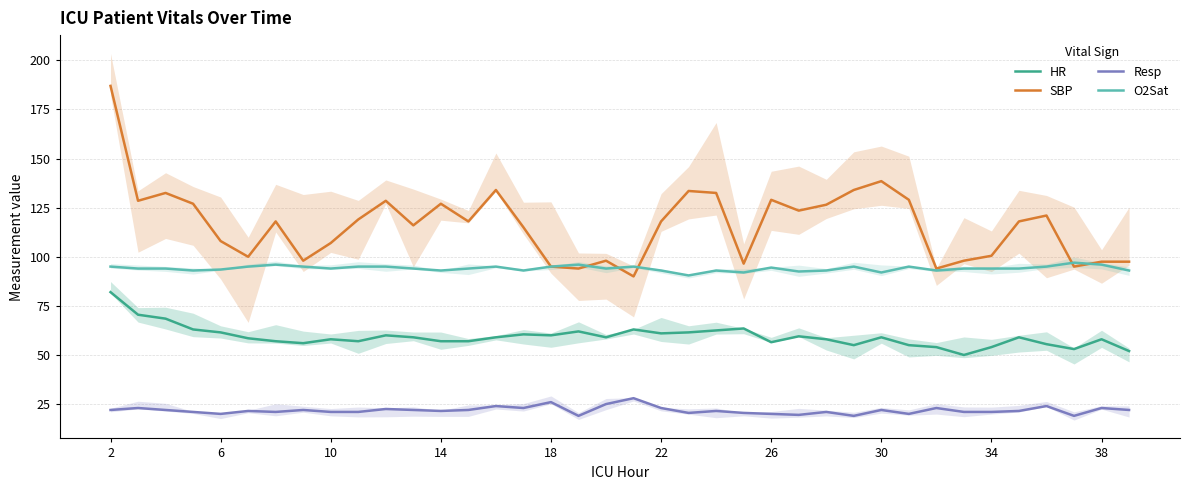

True or false: SBP and Resp cross at least once.

False